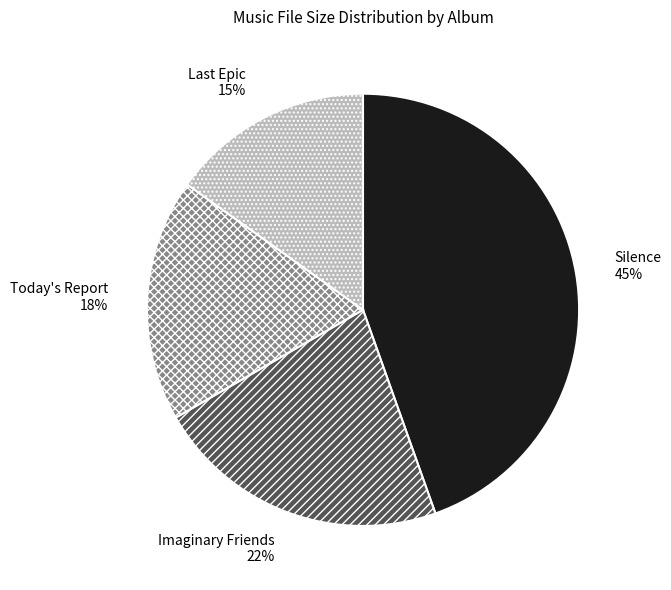

How many slices are in this pie chart?

4